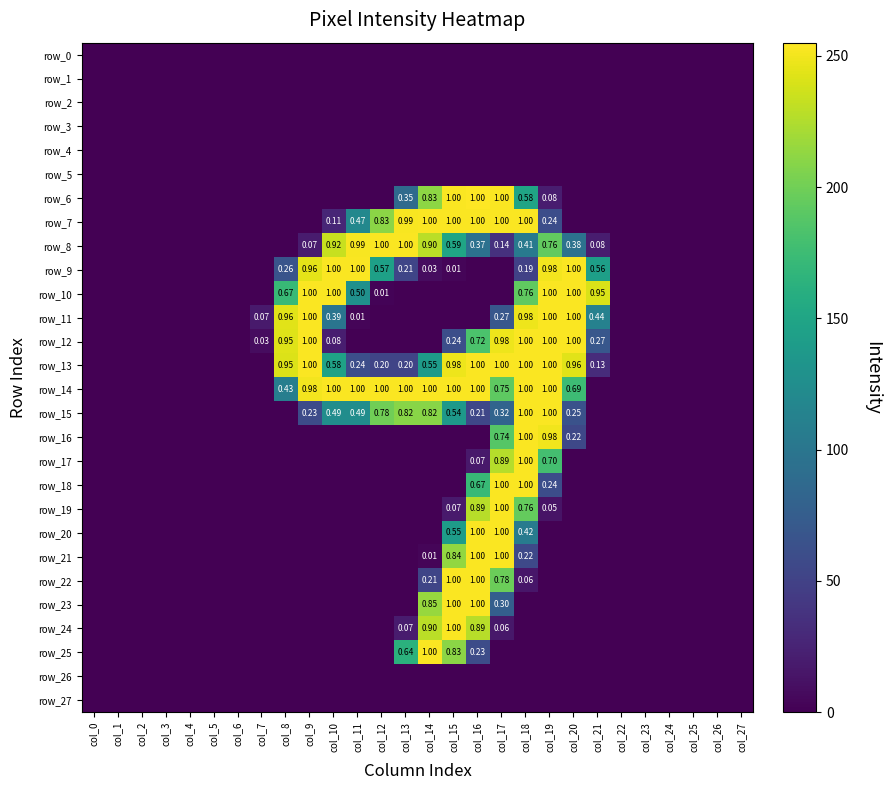

Rank the series by their maximum value, from lowest to highest.

row_0, row_1, row_2, row_3, row_4, row_5, row_26, row_27, row_7, row_8, row_9, row_10, row_11, row_12, row_13, row_14, row_15, row_16, row_17, row_18, row_19, row_20, row_21, row_22, row_23, row_24, row_25, row_6